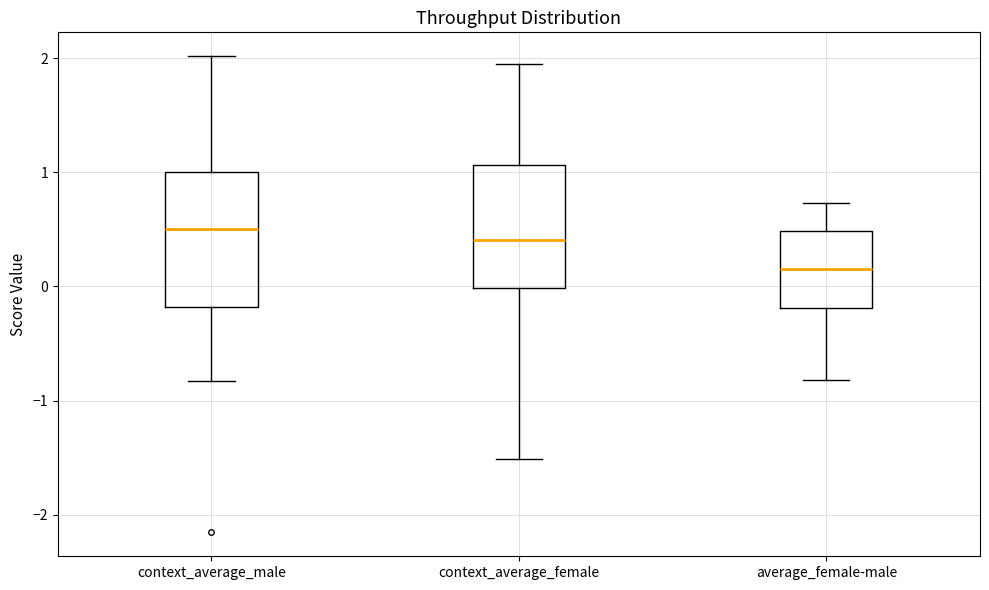

Where does the upper whisker of the box for context_average_female end on the y-axis? The values are not printed on the chart, so give them approximately, as read against the axis.

2.0